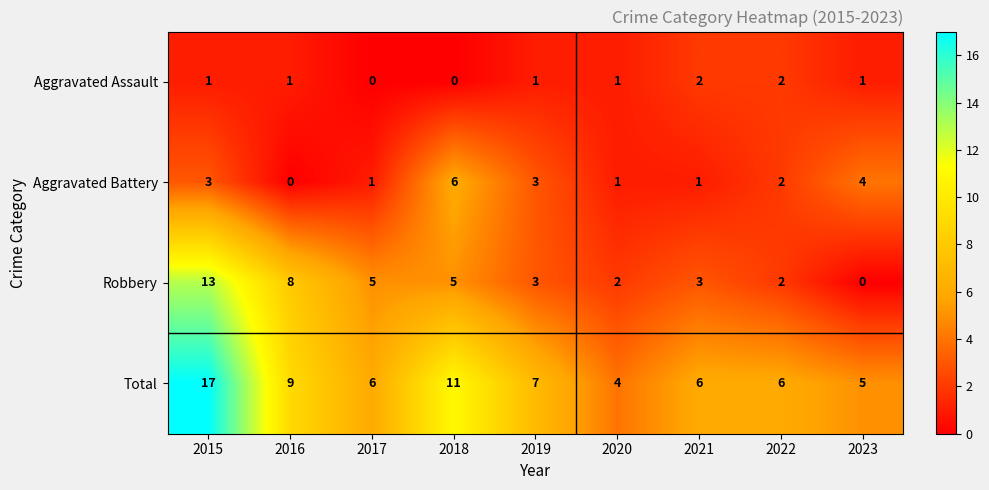

What is the difference between the maximum and second lowest values in the Robbery series?

11